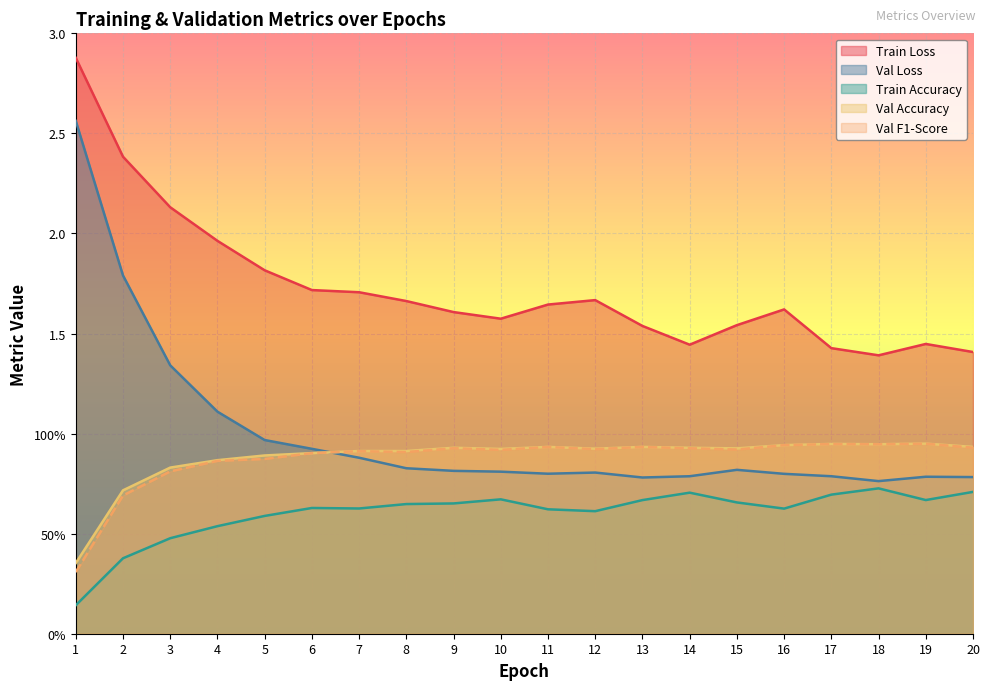

At which label does val_Accuracy reach its peak?

19